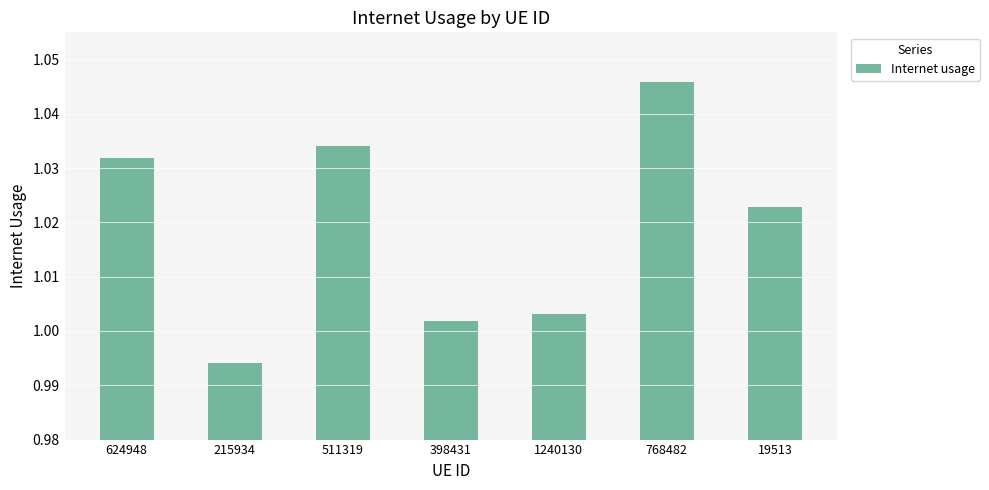

Count the number of data series in this chart.

1